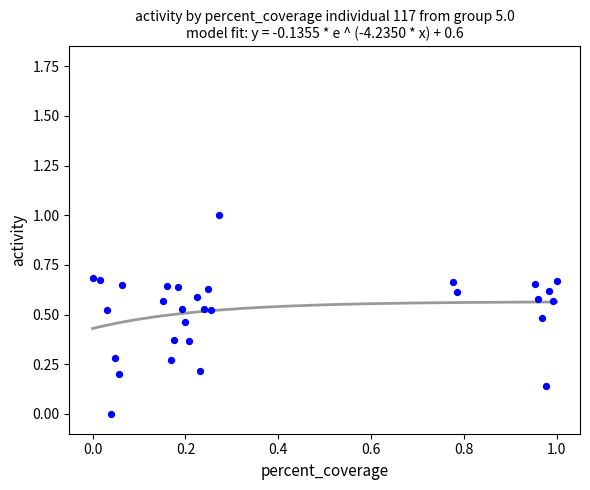

What is the range of X values (max minus min)?

1.0